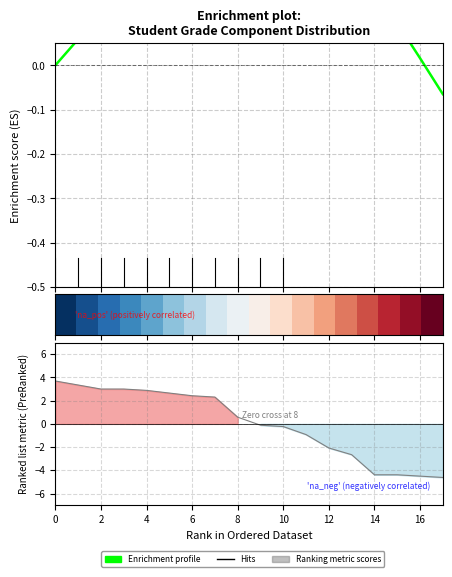

Is it true that Enrichment profile equals 0.0 at 0?

True